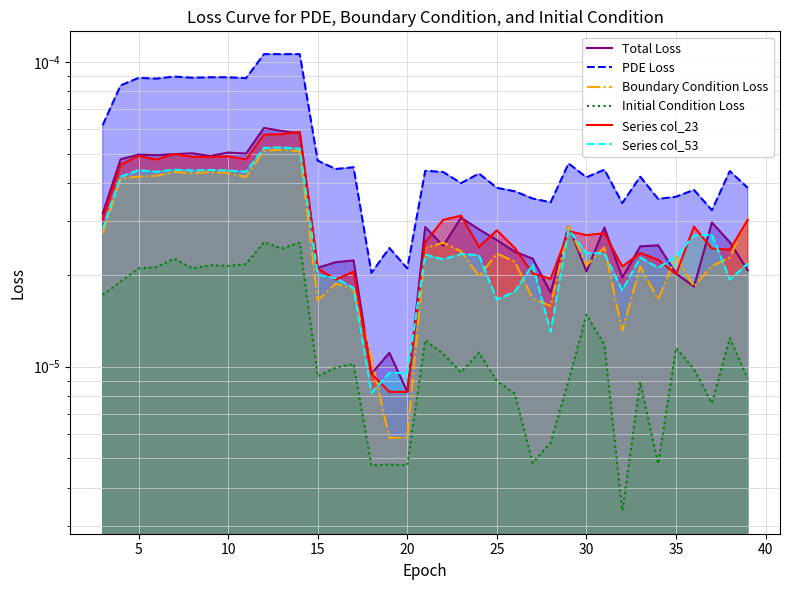

At which category does the chart reach its peak across all series?

12